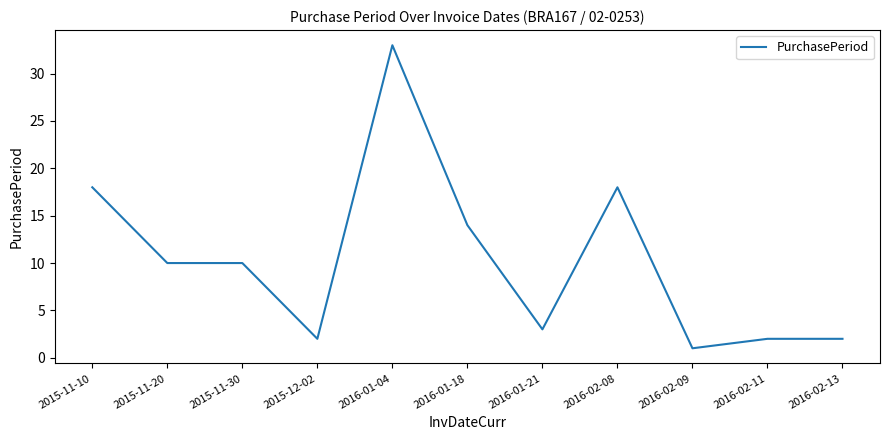

What position from the left is 2016-01-04?

5